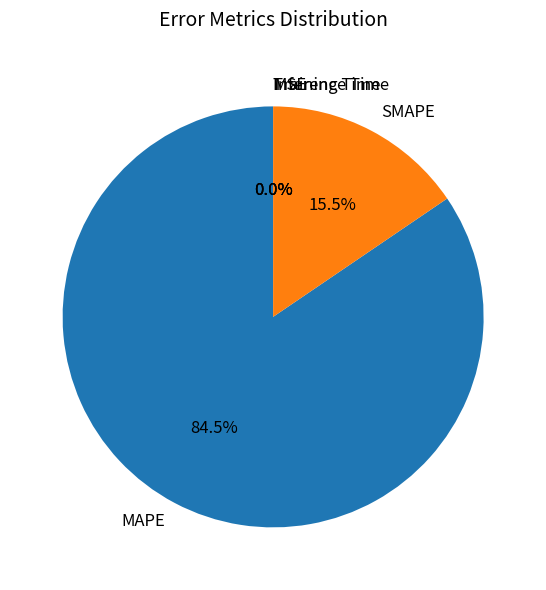

Which category has the biggest portion of the pie?

MAPE